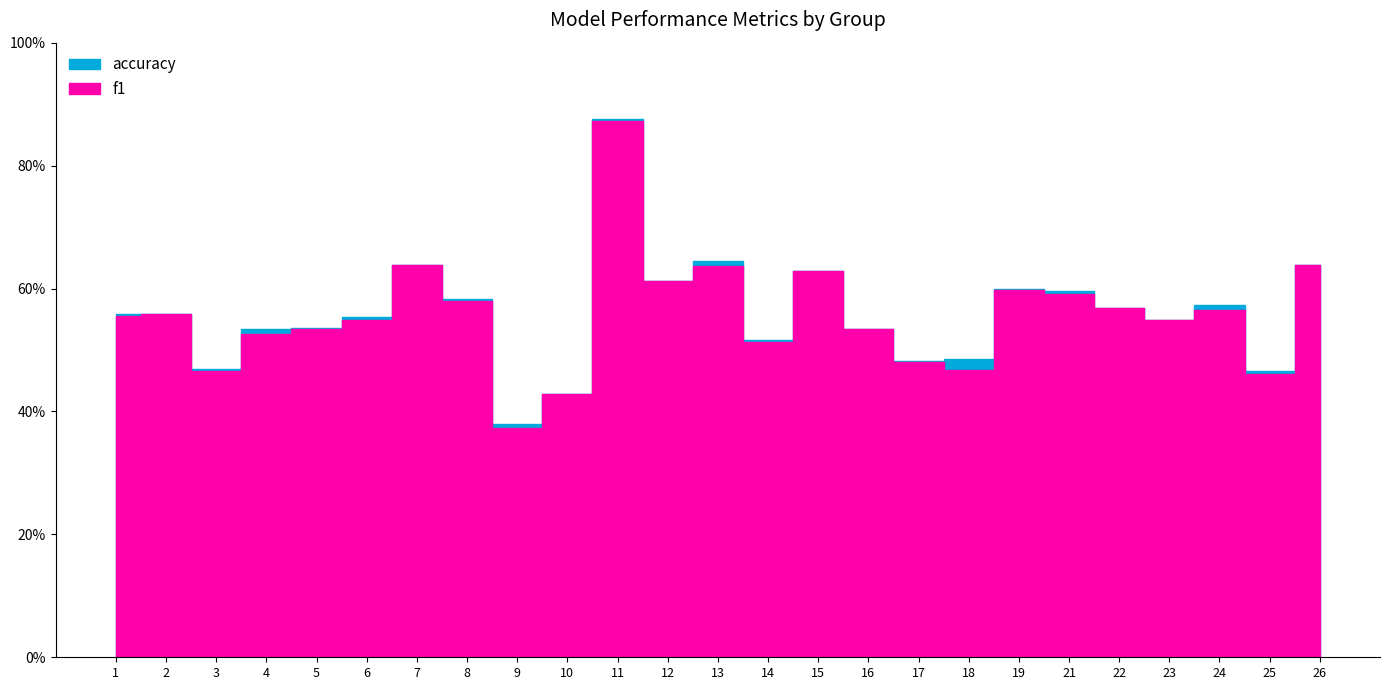

How many interior local peaks does the accuracy series have?

6